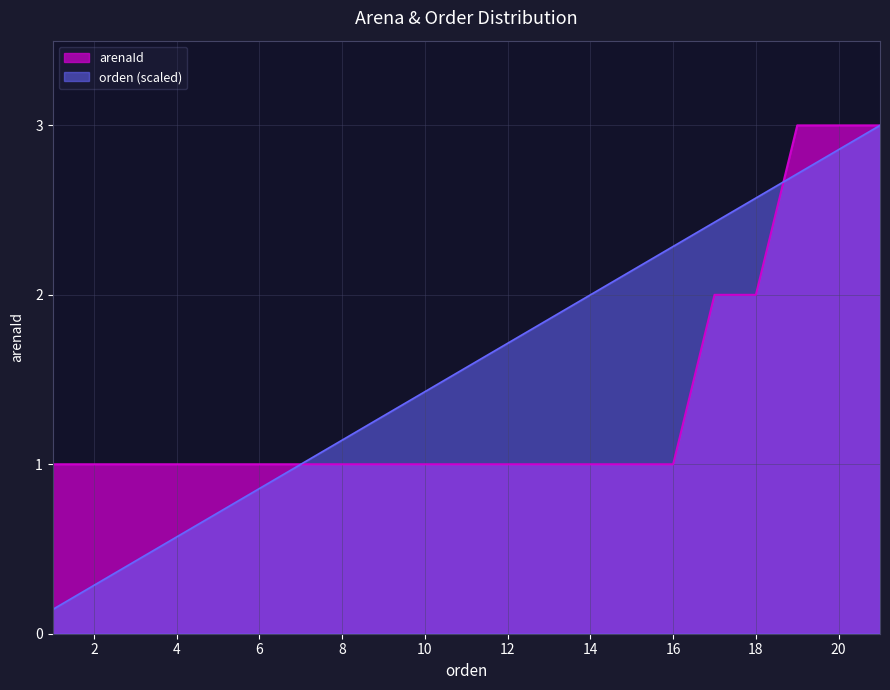

What is the greatest value displayed?

3.0